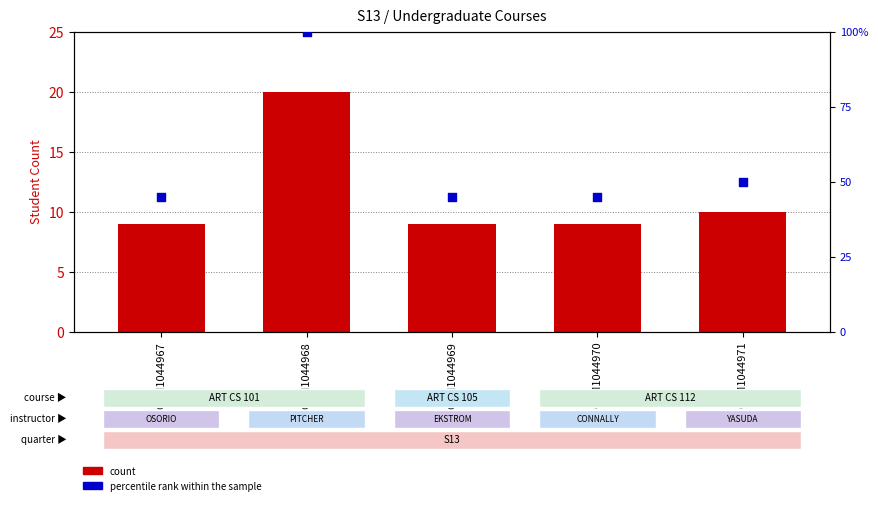

What are all the series names shown in the legend?

count, percentile rank within the sample